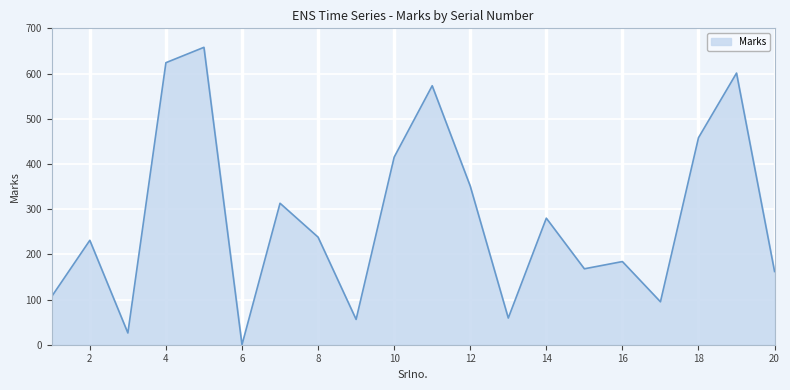

What is the maximum value shown in the chart?

658